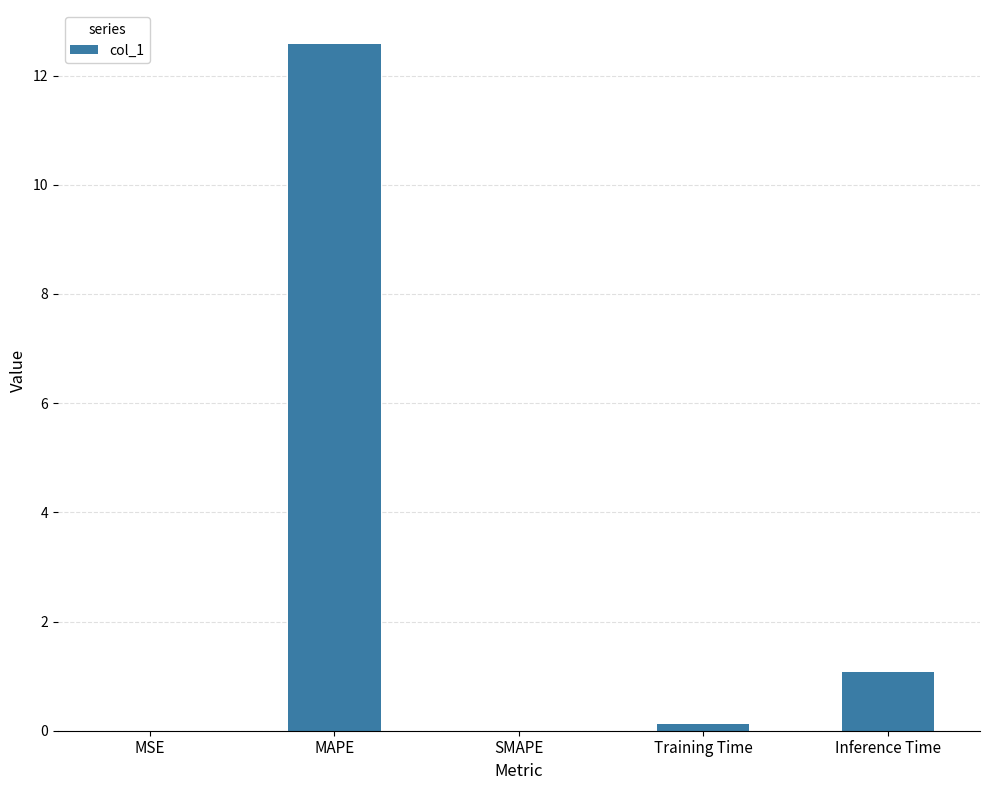

Between Training Time and MSE, which is larger?

Training Time